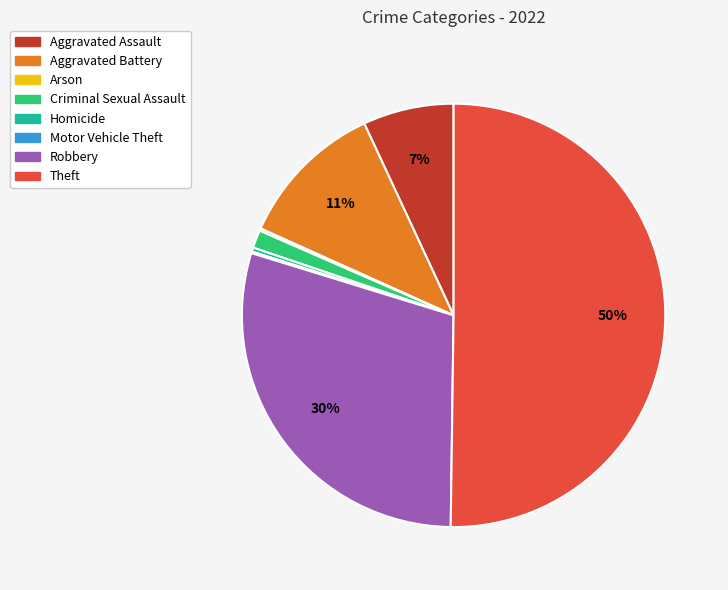

Is it true that Aggravated Battery is 26% of the pie?

False